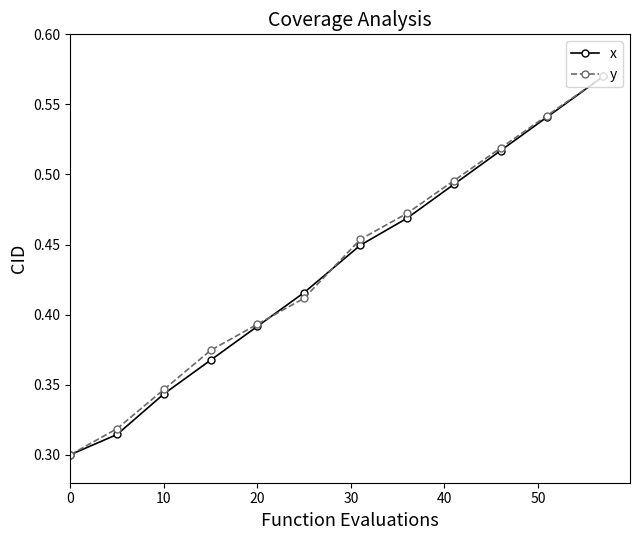

True or false: x has more than 0 interior local peaks.

False